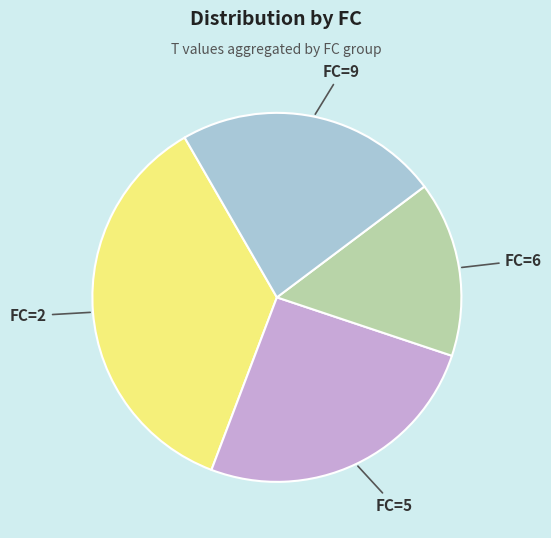

Is there a majority slice in this chart?

No